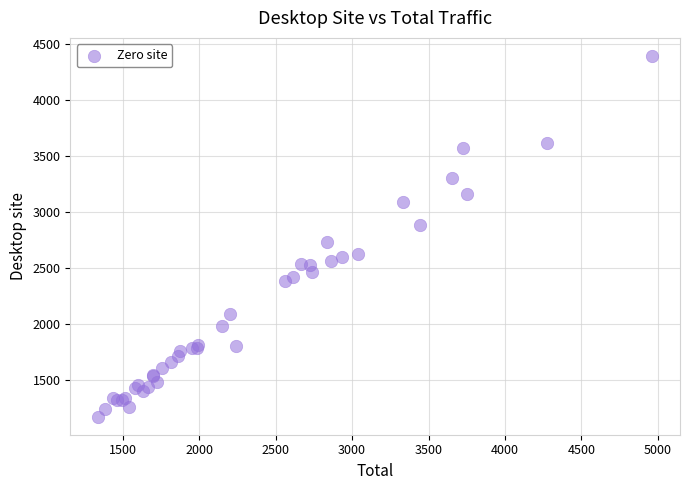

What Y value in the scatter plot is closest to 2780?

2726